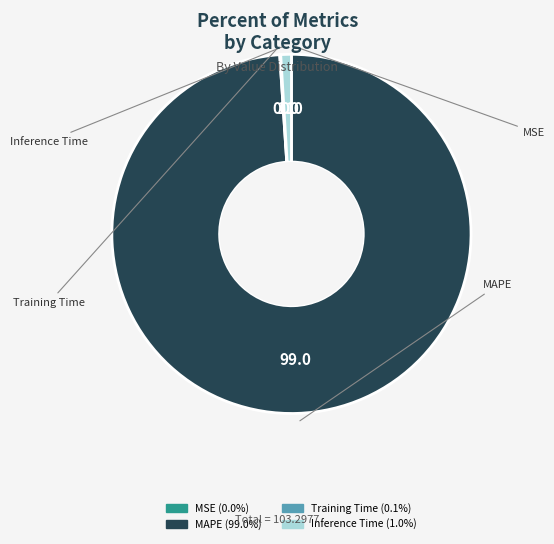

Does Inference Time represent more than half of the total?

No